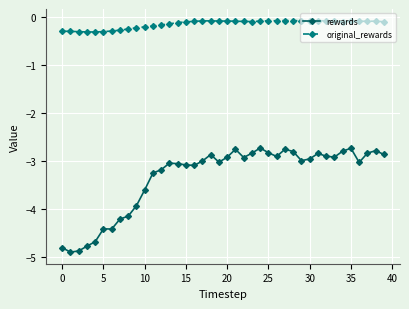

In rewards, how many points are lower than both neighbors (excluding endpoints)?

9